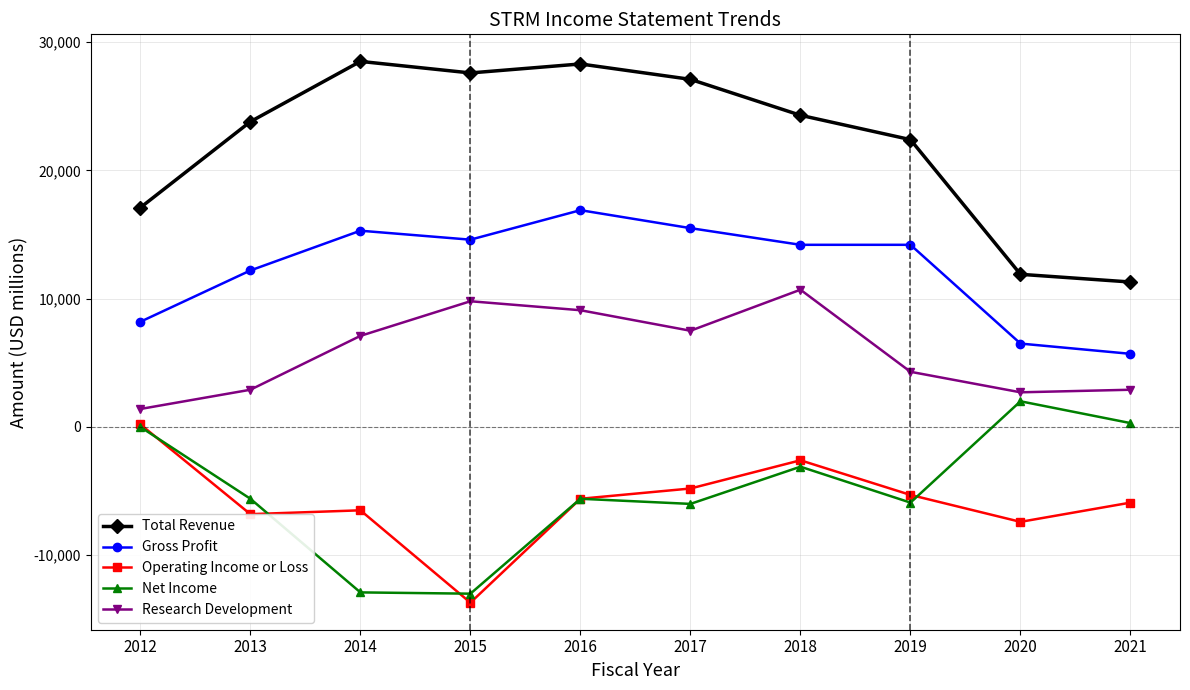

What is the sum of all Gross Profit values?

123300